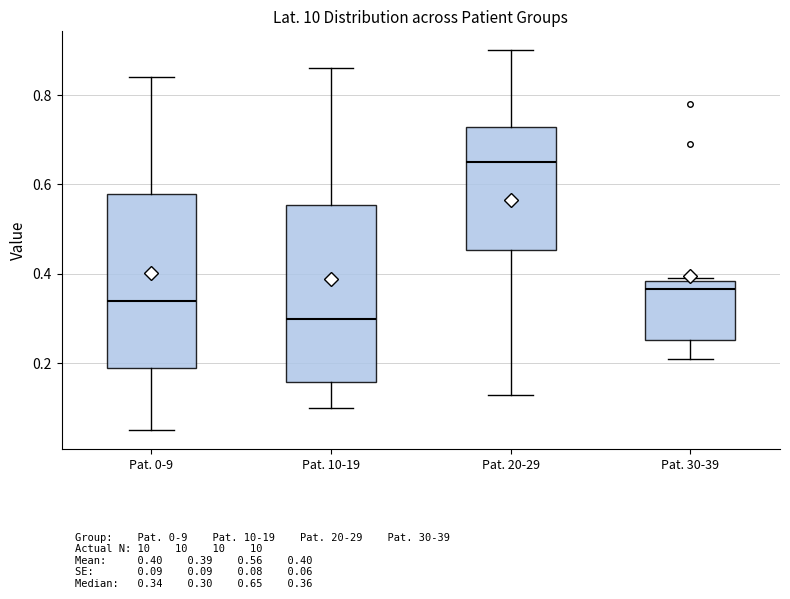

Which box's median line is the lowest?

Pat. 10-19